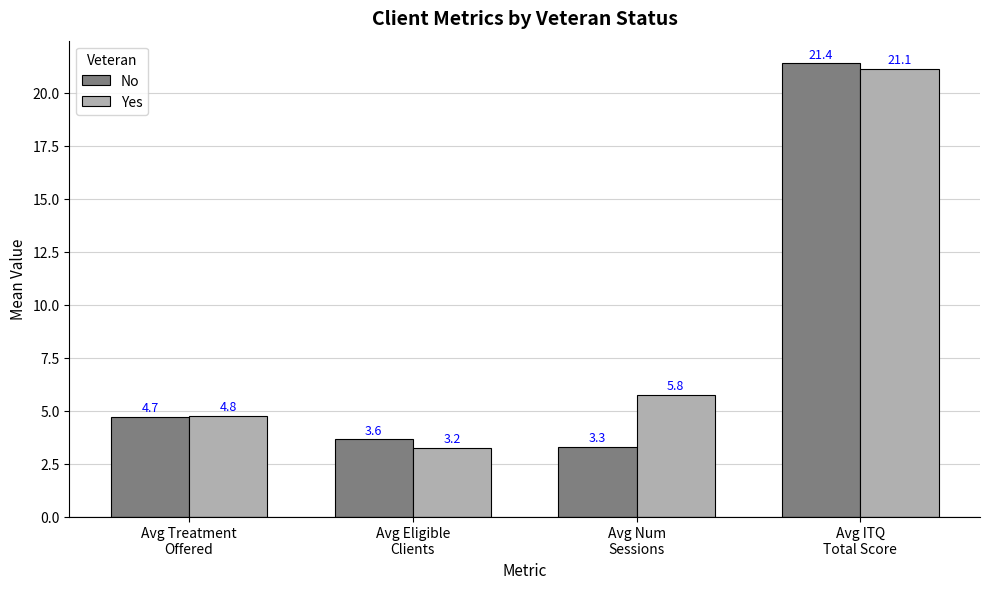

What is the average value of the No series?

8.3